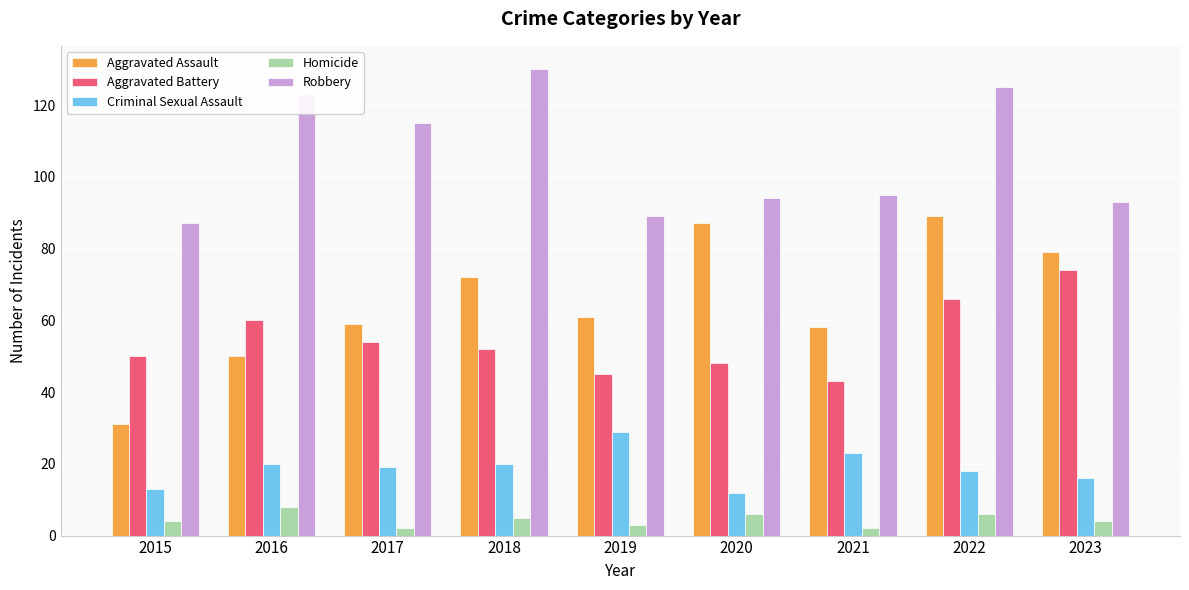

At how many categories does at least one series exceed 65?

9